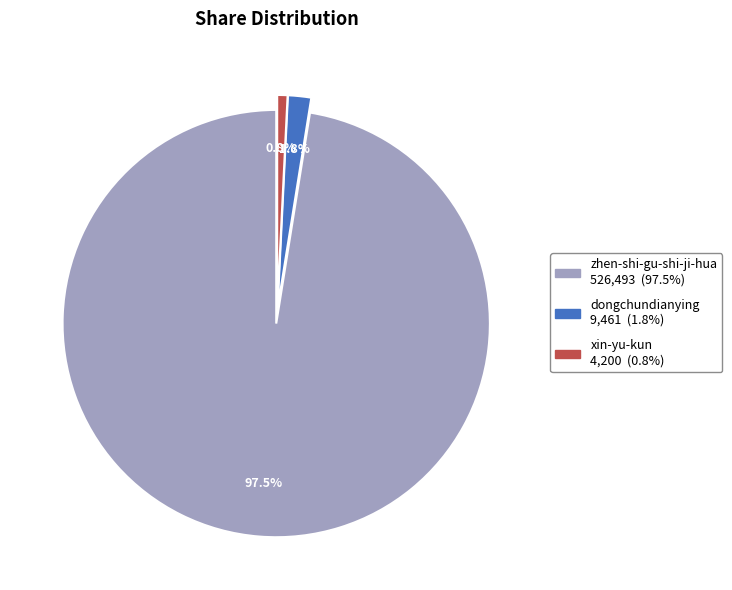

Which slice represents more than half of the pie?

zhen-shi-gu-shi-ji-hua